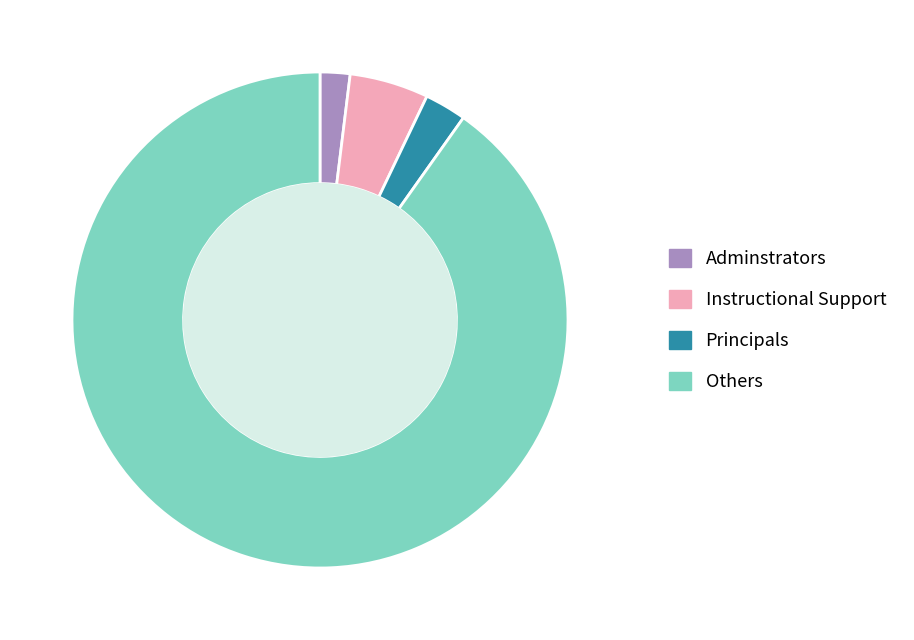

The Principals slice represents 13% of the pie. True or false?

False